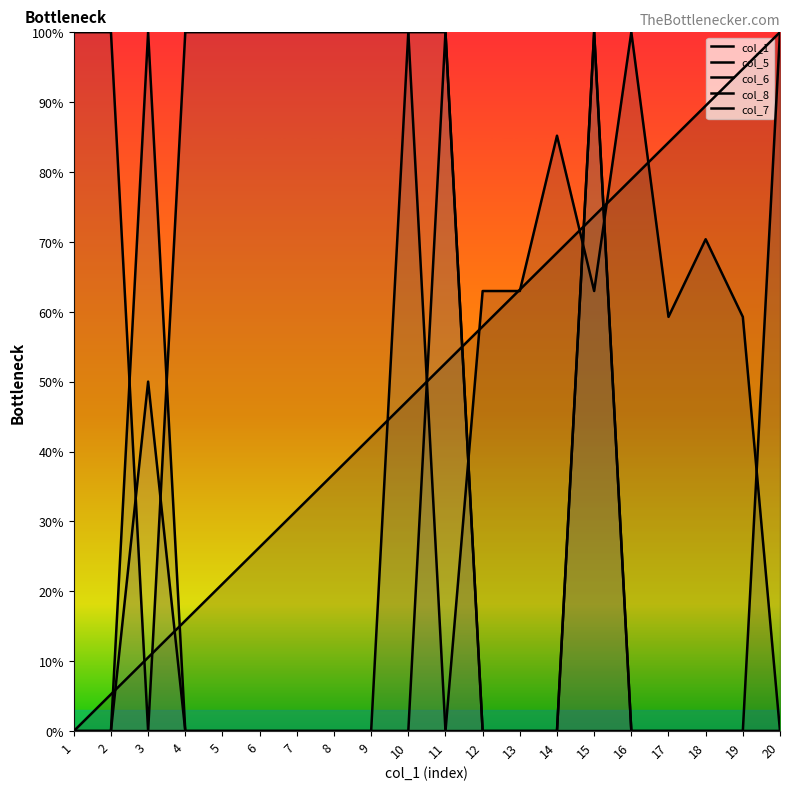

True or false: col_6 has a value of 0.0 at 11.

True